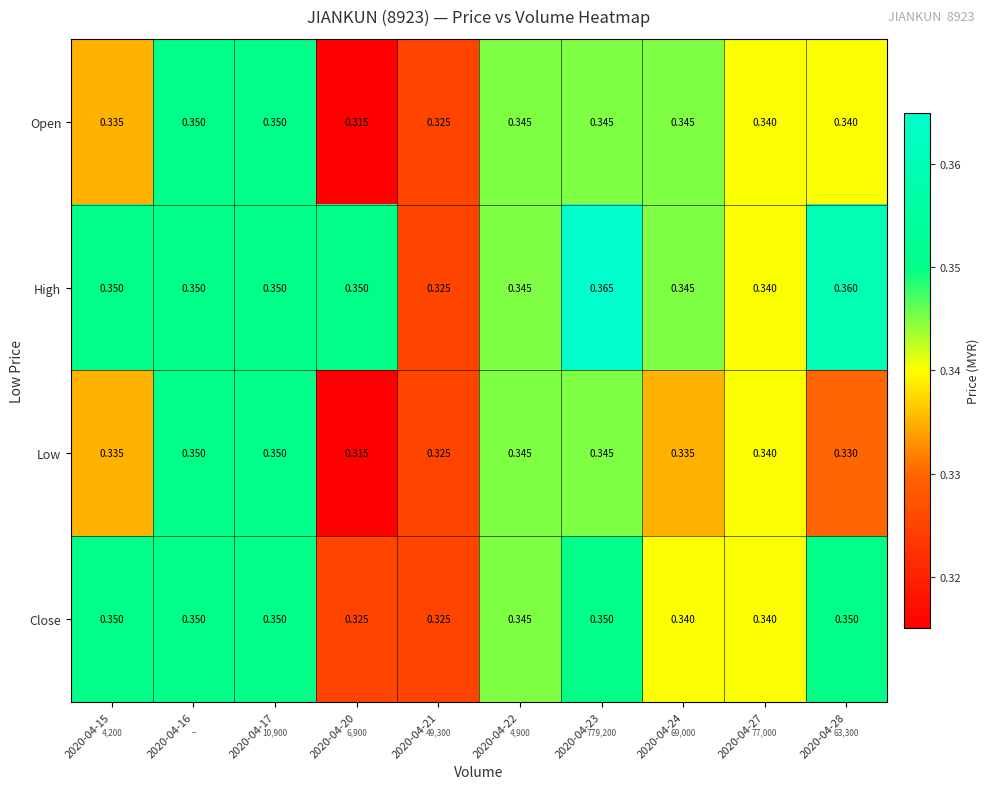

At which category is the sum across all series the highest?

2020-04-23